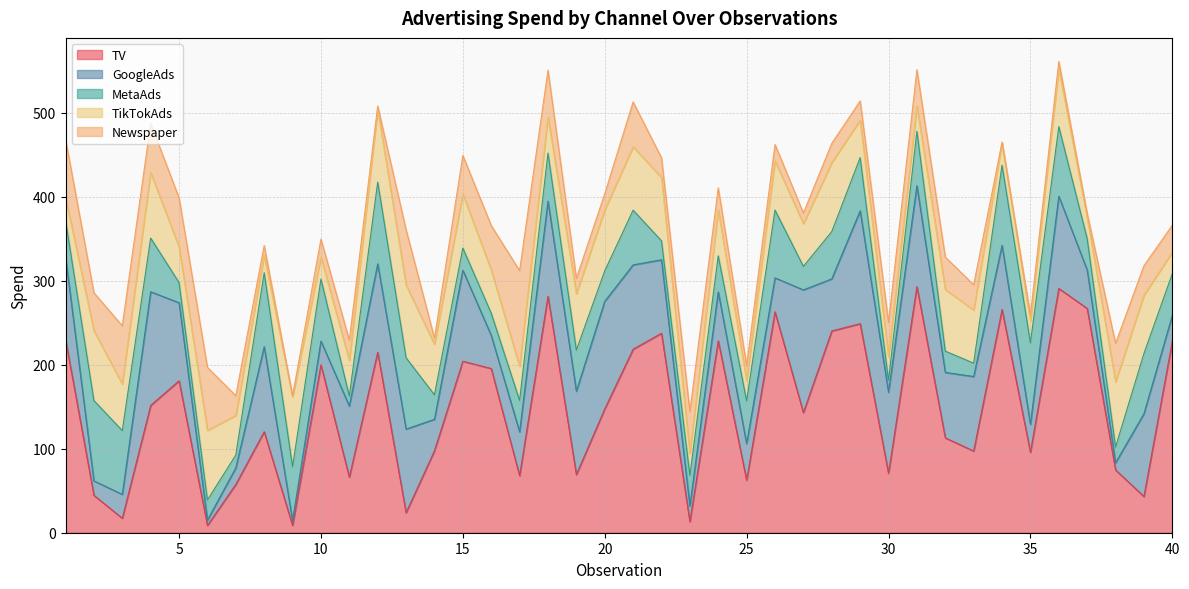

Which series changed the most between 24 and 36?

TV